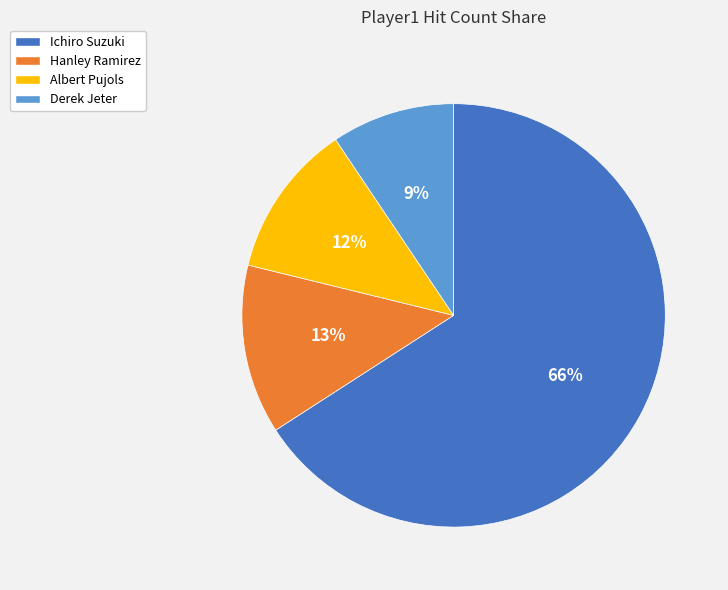

Rank the categories by value from lowest to highest.

Derek Jeter, Albert Pujols, Hanley Ramirez, Ichiro Suzuki